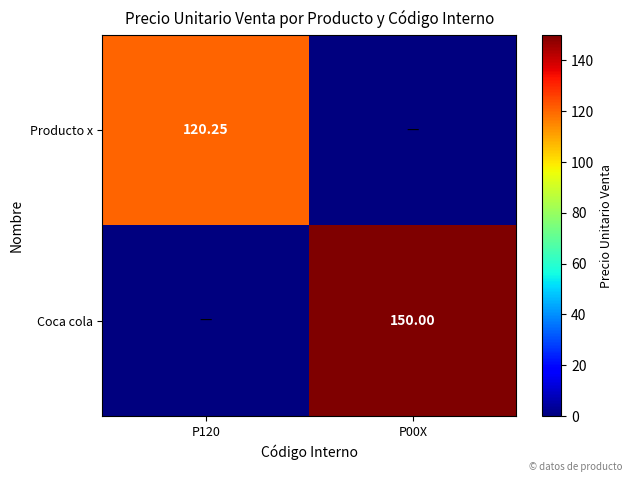

Between P00X and P120, which is larger?

P120